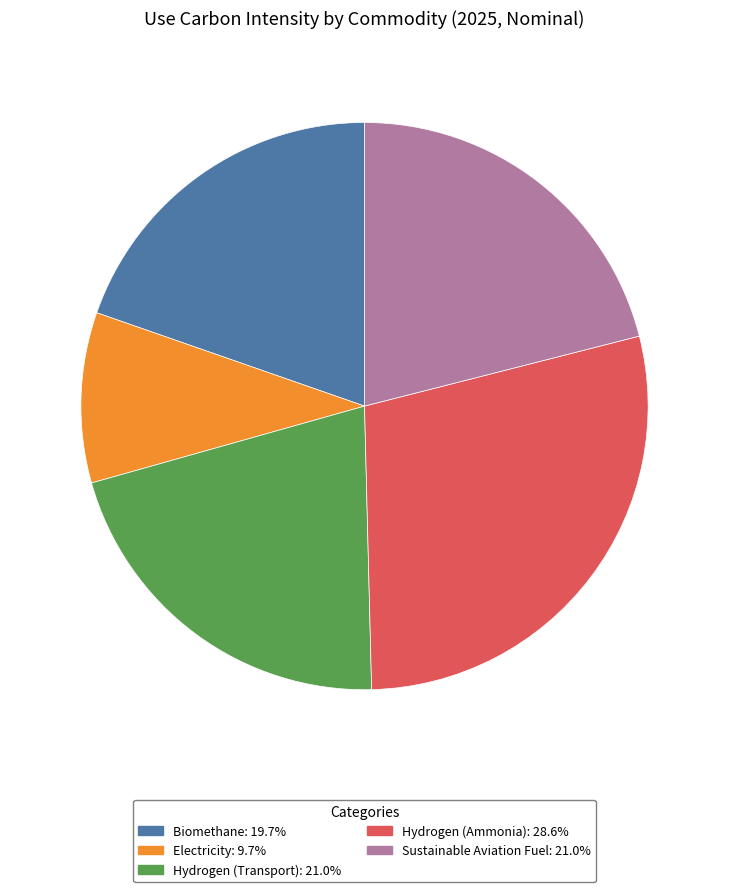

Does Sustainable Aviation Fuel: 21.0% represent more than half of the total?

No